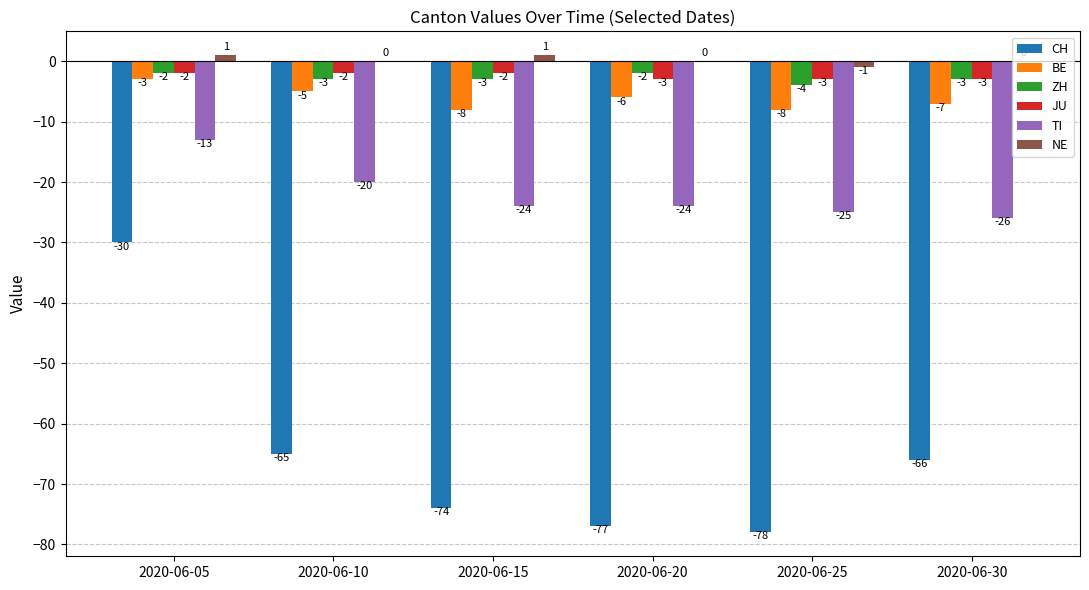

Which series has the largest total across all categories?

NE